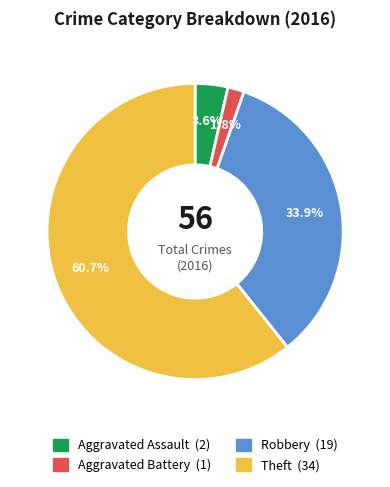

Is there a majority slice in this chart?

Yes